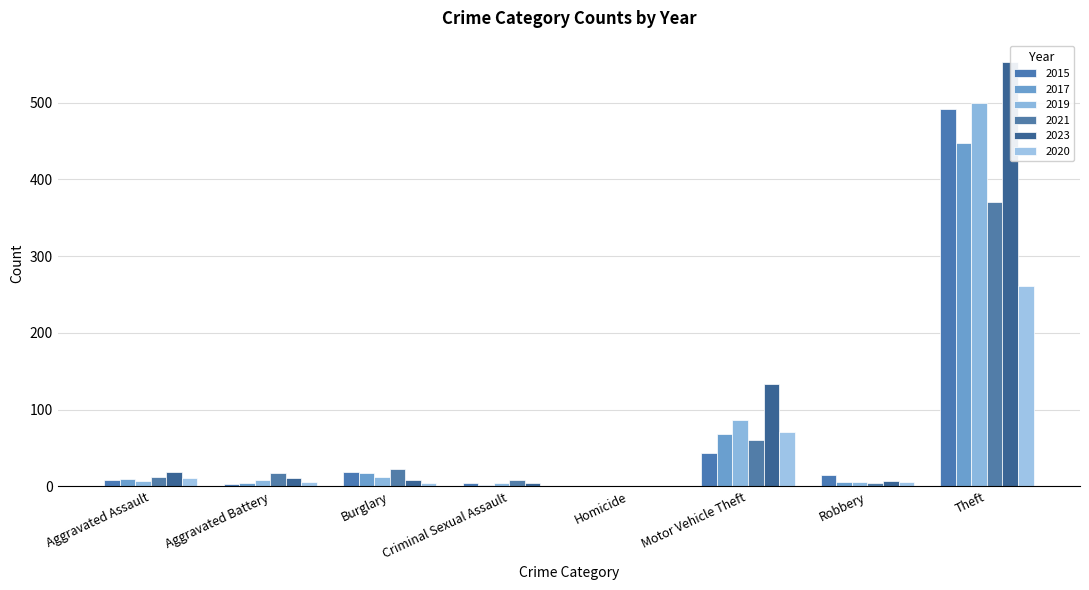

Count the number of categories in the chart.

8